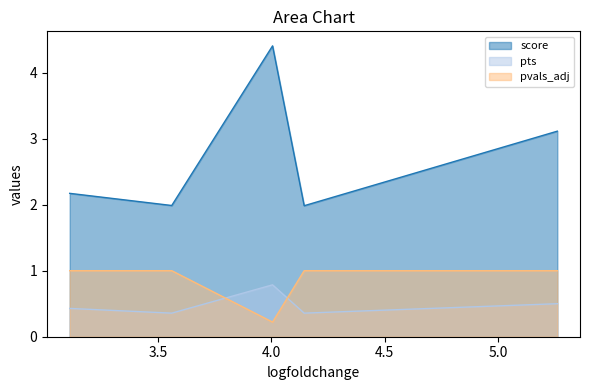

How many lines are shown in the chart?

3